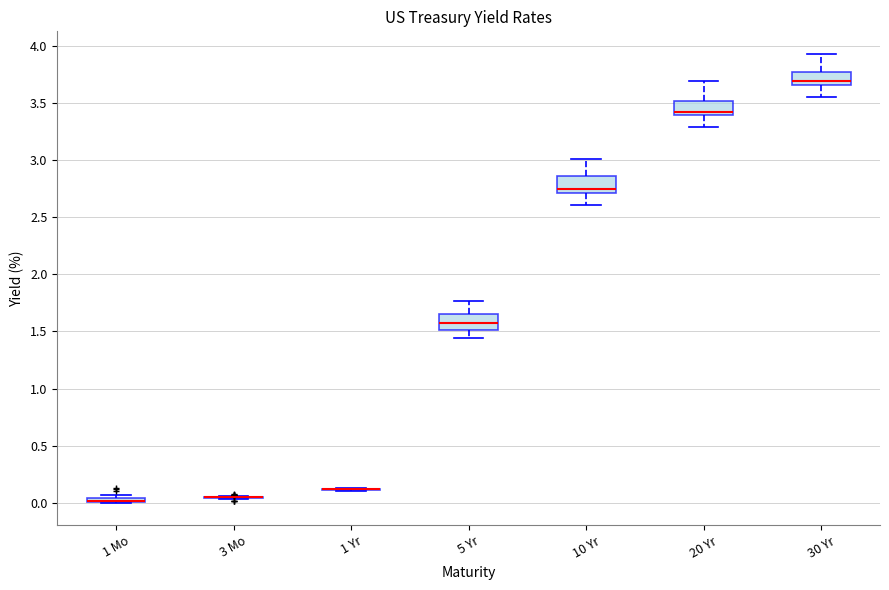

Where does the median line of the box for 10 Yr sit on the y-axis? The values are not printed on the chart, so give them approximately, as read against the axis.

2.75